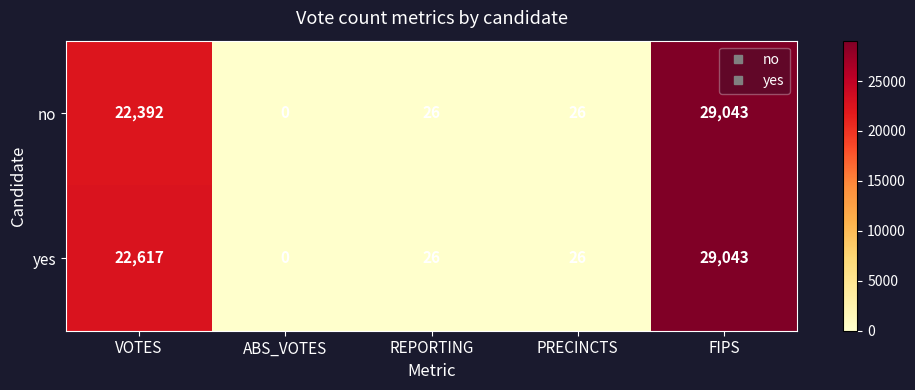

How many values in the no series are below 26?

1